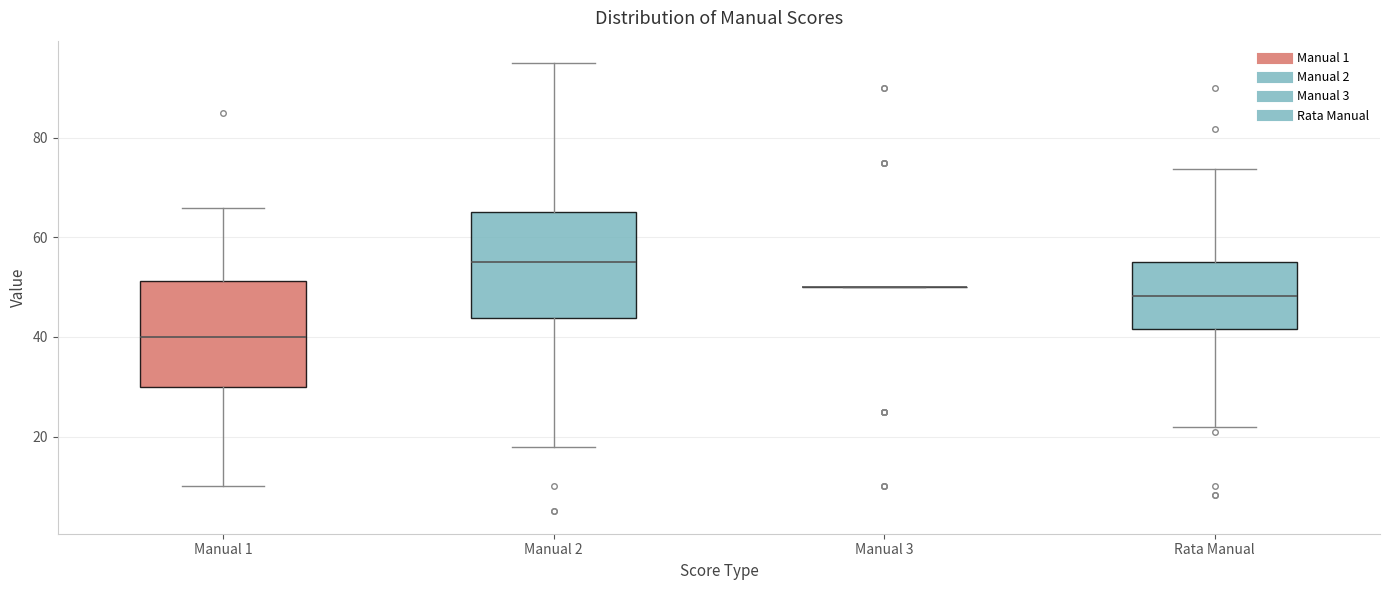

Reading left to right, read every box against the y-axis: the position of its median line, the range the box covers, and the ends of its whiskers. The values are not printed on the chart, so give them approximately, as read against the axis.

Manual 1: median 40, box 30 to 52, whiskers 10 to 66
Manual 2: median 56, box 44 to 66, whiskers 18 to 96
Manual 3: box collapsed to a line at 50, whiskers 50 to 50
Rata Manual: median 48, box 42 to 56, whiskers 22 to 74